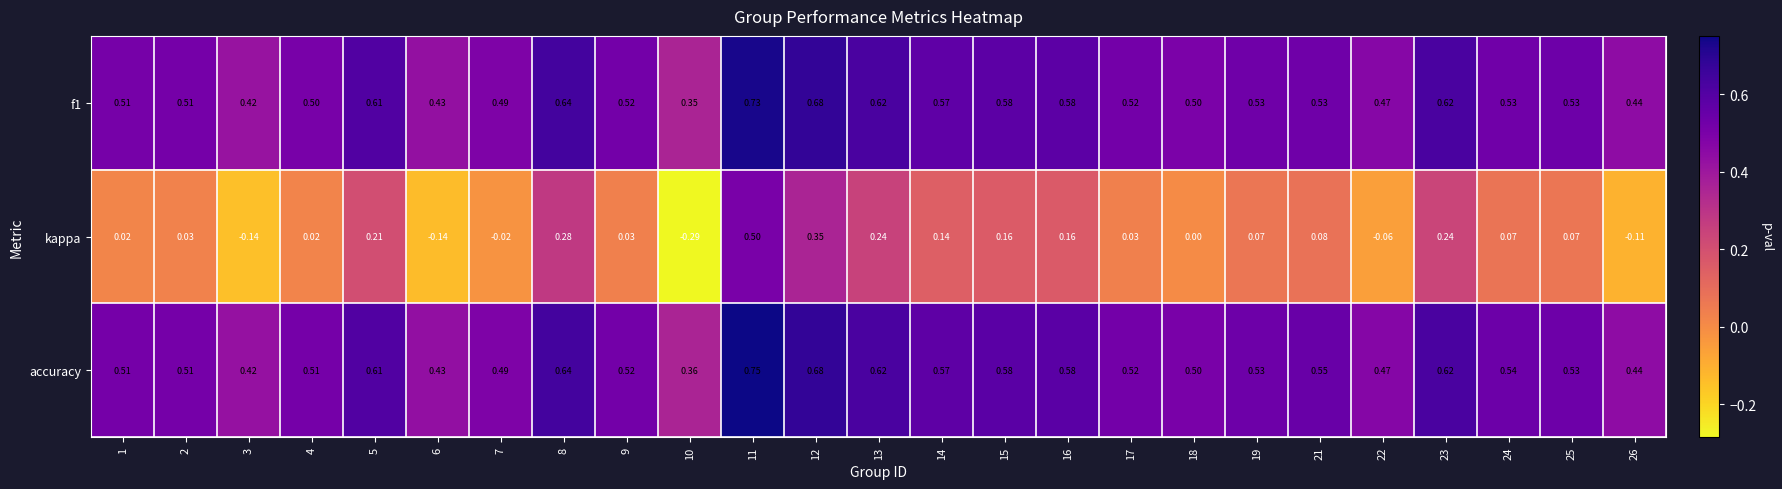

Which series changed the most between 1 and 16?

kappa